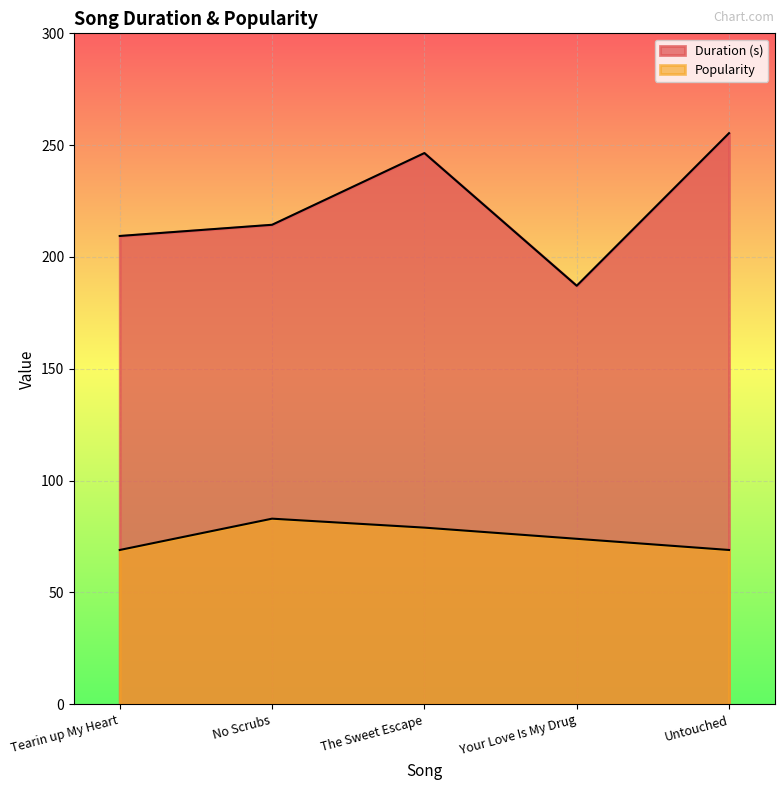

What is the maximum value shown in the chart?

255.4